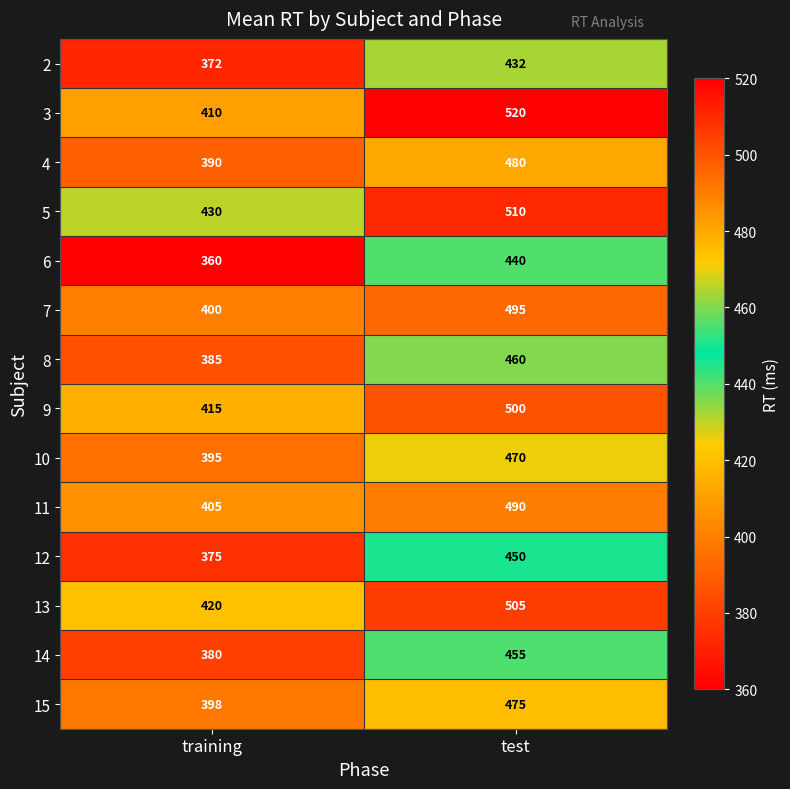

Which category has the highest value in the 9 series?

test